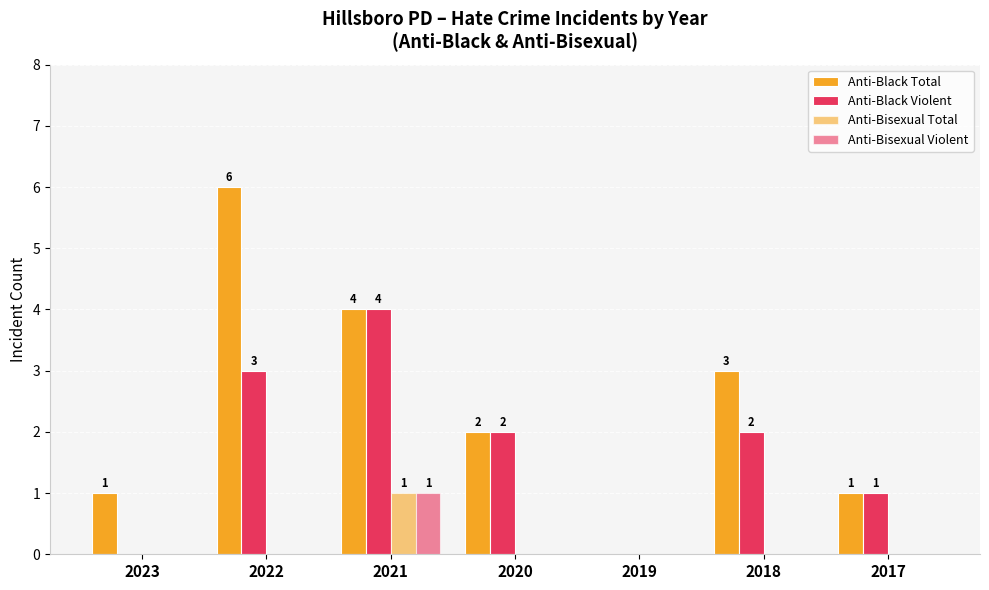

Are the bars grouped side by side (vs. stacked)?

Yes